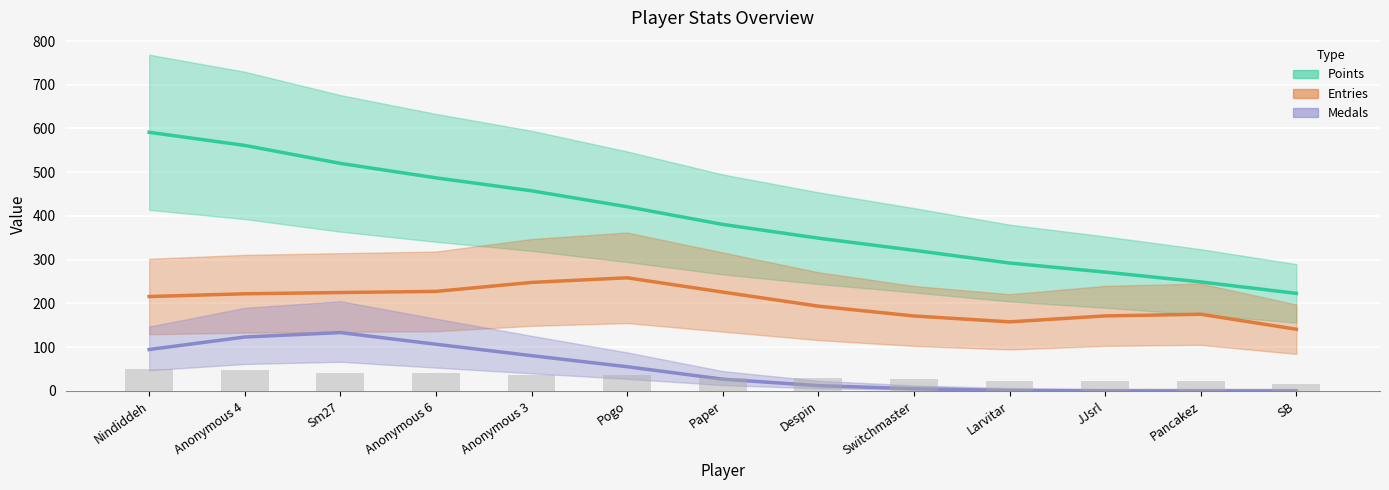

Which has a higher value, Anonymous 4 or Larvitar?

Anonymous 4